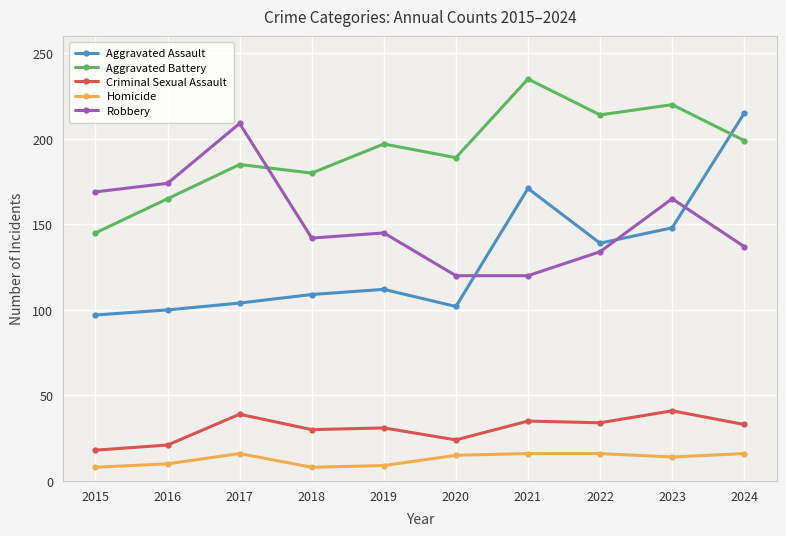

Which label corresponds to the largest value in the chart?

2021